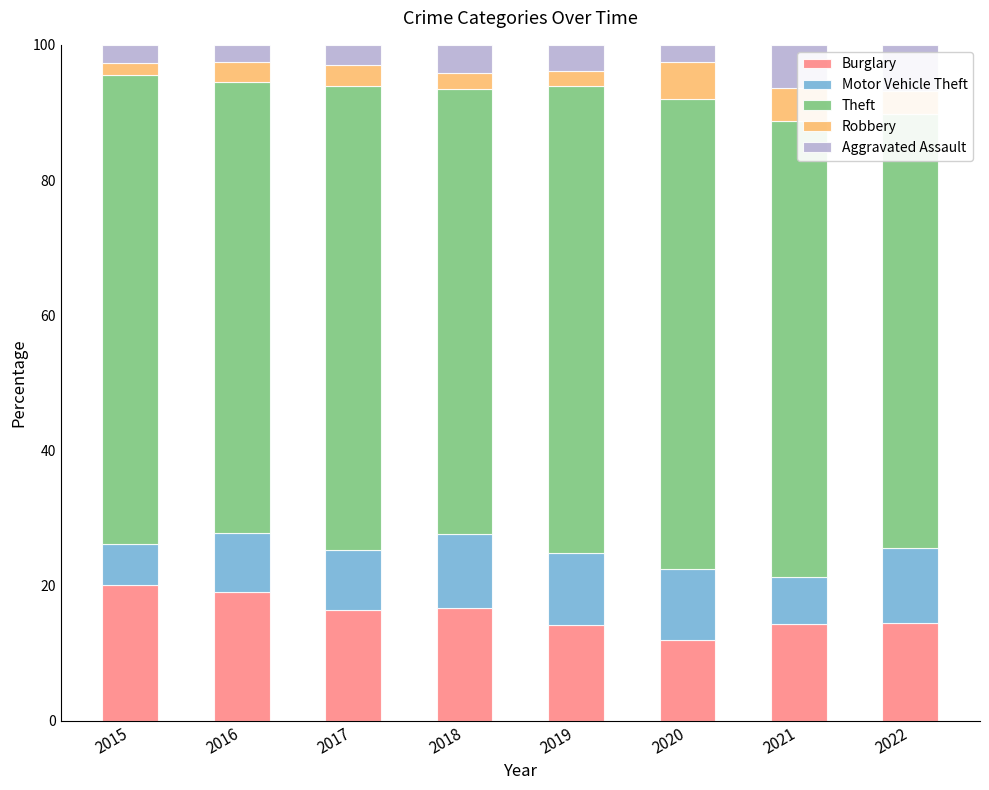

True or false: Motor Vehicle Theft has a value of 12.9 at 2017.

False